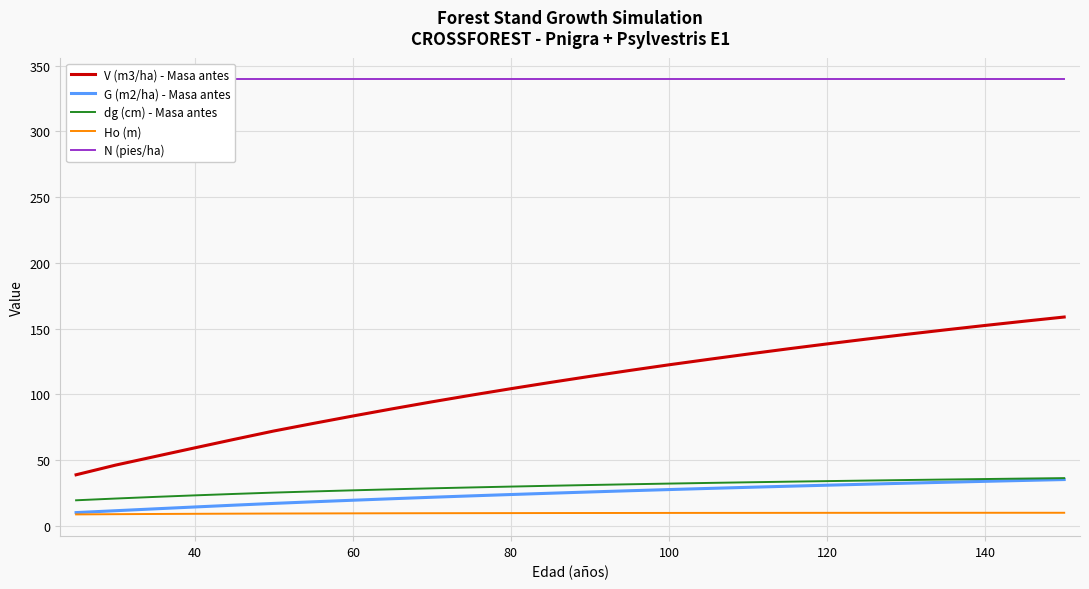

How many categories are shown in the chart?

26